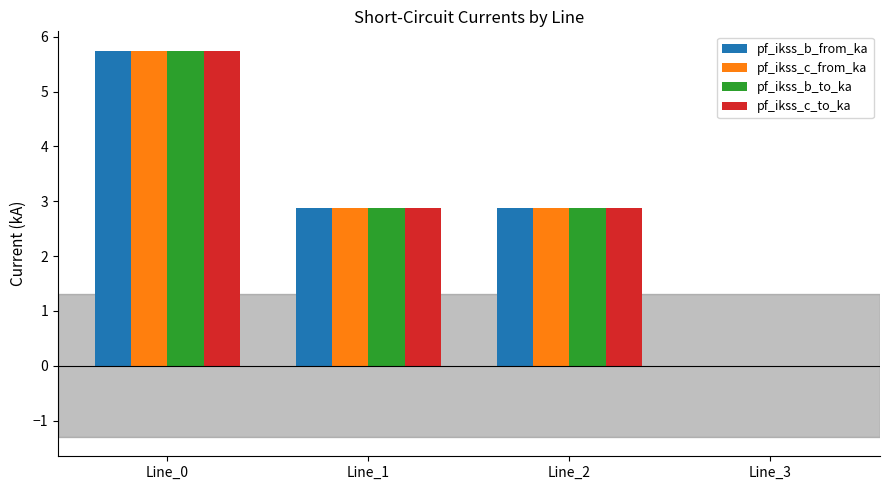

Are the bars grouped side by side (vs. stacked)?

Yes